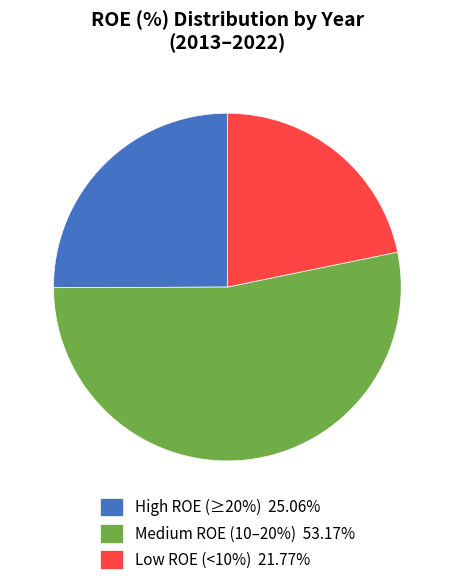

What is the ratio of the value at High ROE (≥20%) 25.06% to the value at Low ROE (<10%) 21.77%?

1.2